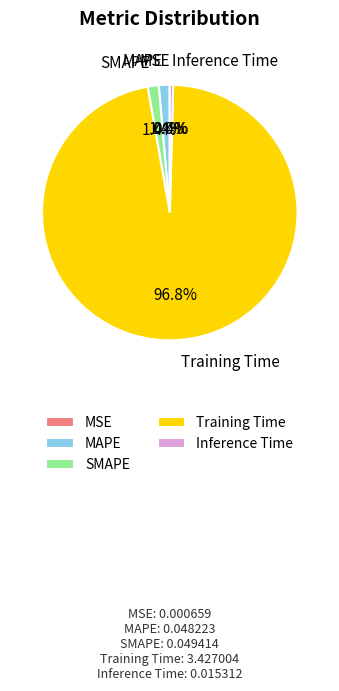

Which has a higher value, MAPE or Training Time?

Training Time